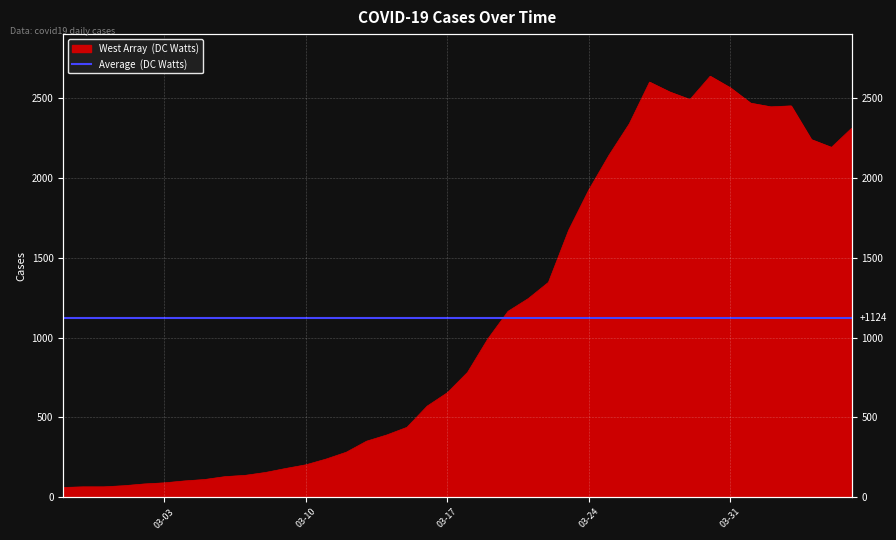

What is the difference between the maximum and minimum values?

2578